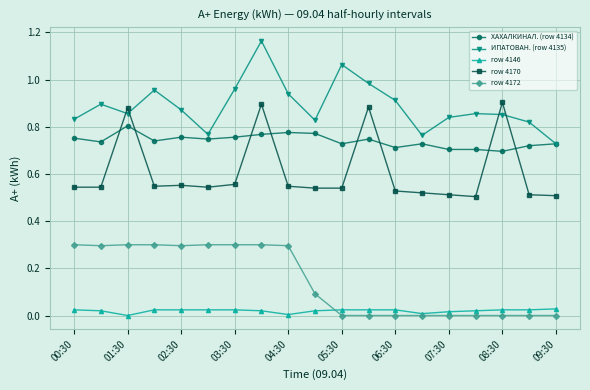

Which series has the largest total across all categories?

ИПАТОВАН. (row 4135)